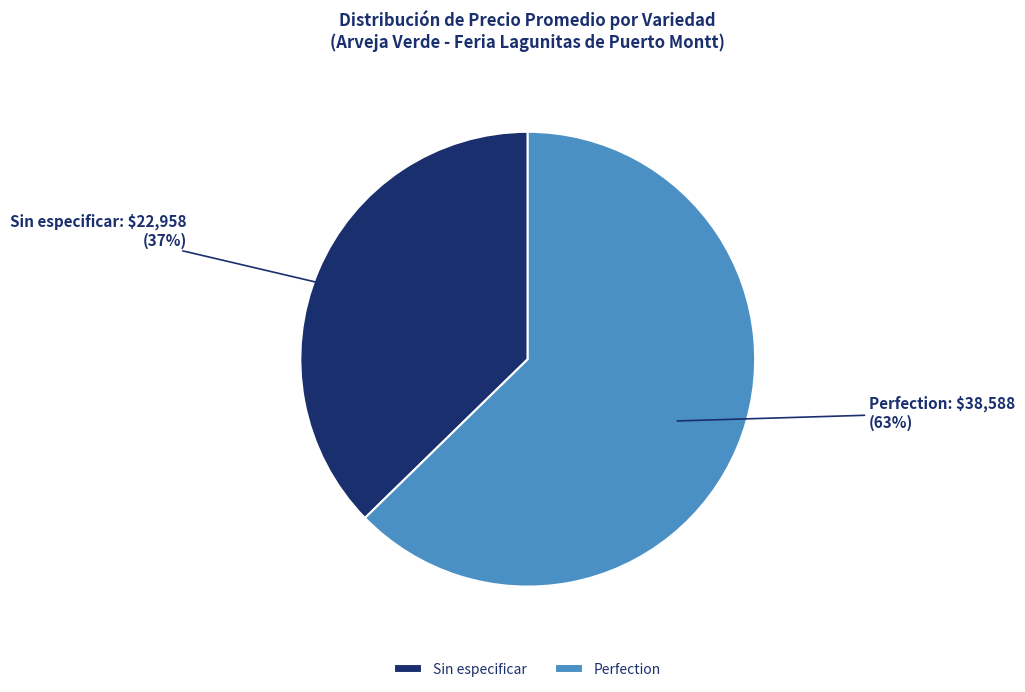

True or false: Sin especificar accounts for 23% of the total.

False